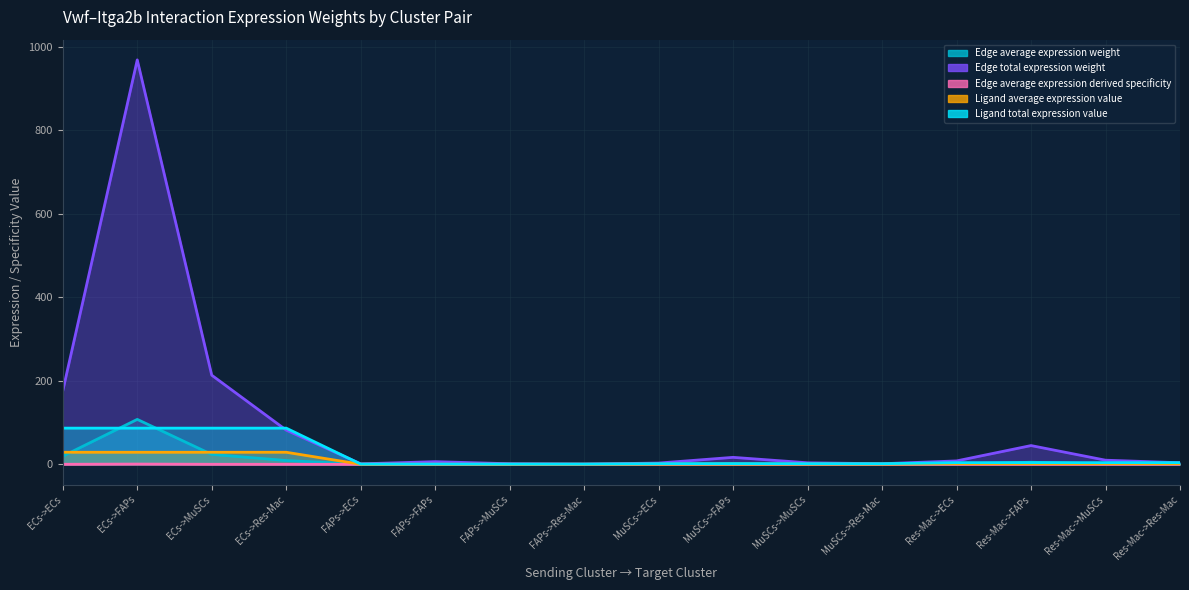

Is the value of Ligand average expression value at FAPs->ECs greater than the value of Edge average expression derived specificity at Res-Mac->ECs?

Yes